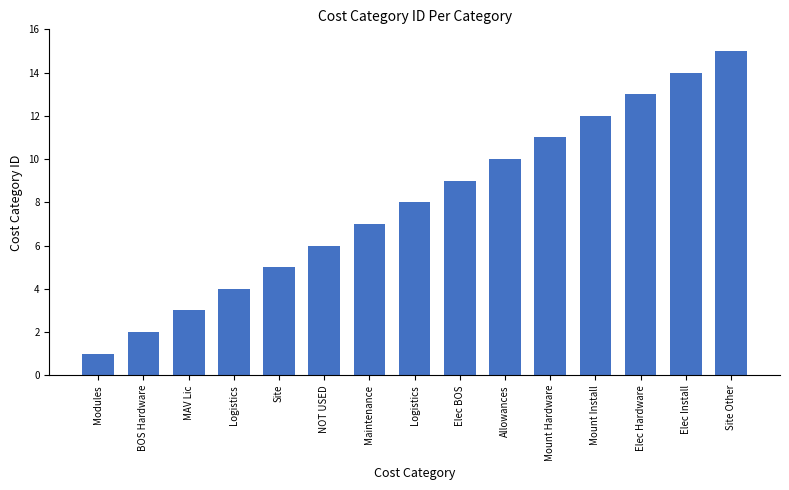

What is the maximum value shown in the chart?

15